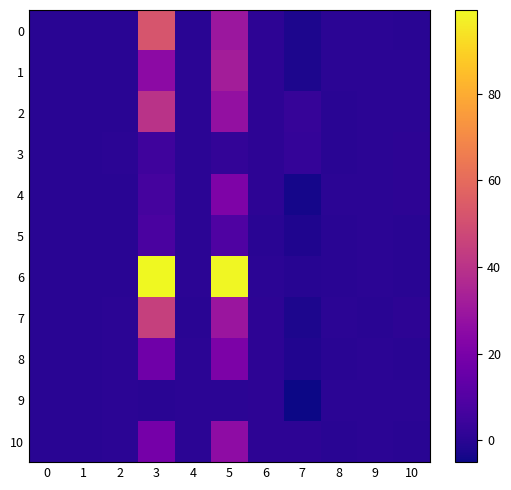

Reading right to left, list all the values displayed in this chart.

0: 10=0.2	9=0.4	8=0.3	7=-2.3	6=0.6	5=29.7	4=0.1	3=52.4	2=0.2	1=0.2	0=0.1
1: 10=0.3	9=0.4	8=0.3	7=-2.5	6=0.6	5=32.4	4=0.5	3=25.3	2=0.1	1=0.0	0=0.1
2: 10=0.4	9=0.4	8=0.1	7=2.8	6=0.6	5=27.5	4=0.5	3=39.9	2=0.1	1=0.1	0=0.1
3: 10=0.7	9=0.4	8=0.1	7=2.5	6=0.6	5=2.1	4=0.4	3=4.9	2=0.4	1=0.1	0=0.1
4: 10=0.7	9=0.4	8=0.3	7=-3.5	6=0.6	5=21.4	4=0.5	3=6.7	2=0.2	1=0.2	0=0.1
5: 10=0.0	9=0.4	8=0.2	7=-2.0	6=0.1	5=9.0	4=0.5	3=7.7	2=0.1	1=0.1	0=0.1
6: 10=-0.1	9=0.4	8=0.1	7=-0.5	6=0.2	5=98.6	4=0.4	3=99.4	2=0.1	1=0.0	0=0.0
7: 10=0.8	9=0.1	8=0.3	7=-2.4	6=0.6	5=29.5	4=0.1	3=44.8	2=0.4	1=0.2	0=0.1
8: 10=0.0	9=0.4	8=0.2	7=-1.5	6=0.6	5=21.0	4=0.4	3=17.3	2=0.4	1=0.1	0=0.1
9: 10=0.6	9=0.4	8=0.3	7=-5.1	6=0.6	5=0.5	4=0.5	3=0.2	2=0.4	1=0.1	0=0.0
10: 10=0.0	9=0.4	8=0.1	7=0.7	6=0.6	5=25.9	4=0.5	3=18.8	2=0.2	1=0.1	0=0.0